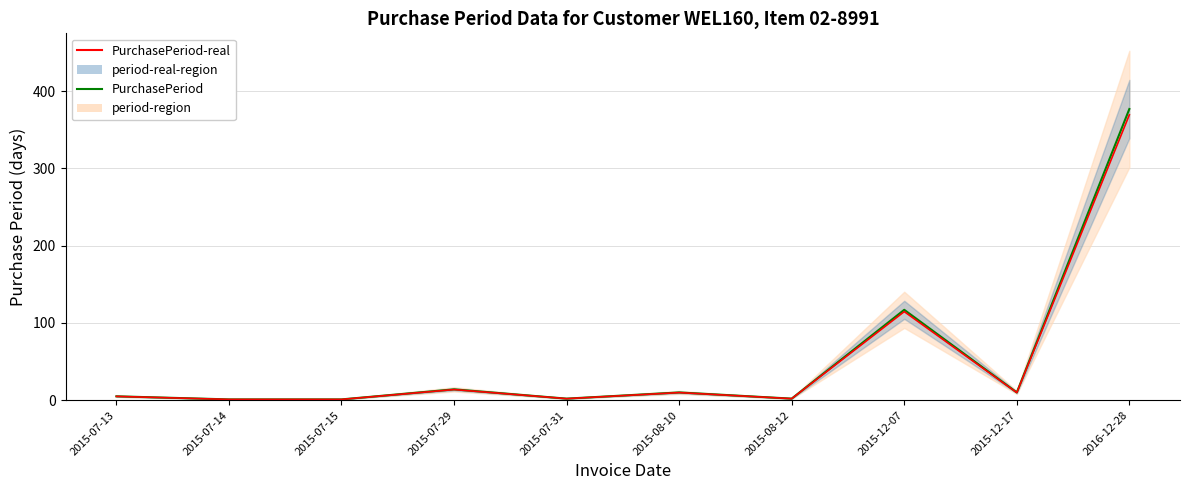

Rank the categories by PurchasePeriod-real value from highest to lowest.

2016-12-28, 2015-12-07, 2015-07-29, 2015-08-10, 2015-12-17, 2015-07-13, 2015-07-31, 2015-08-12, 2015-07-14, 2015-07-15